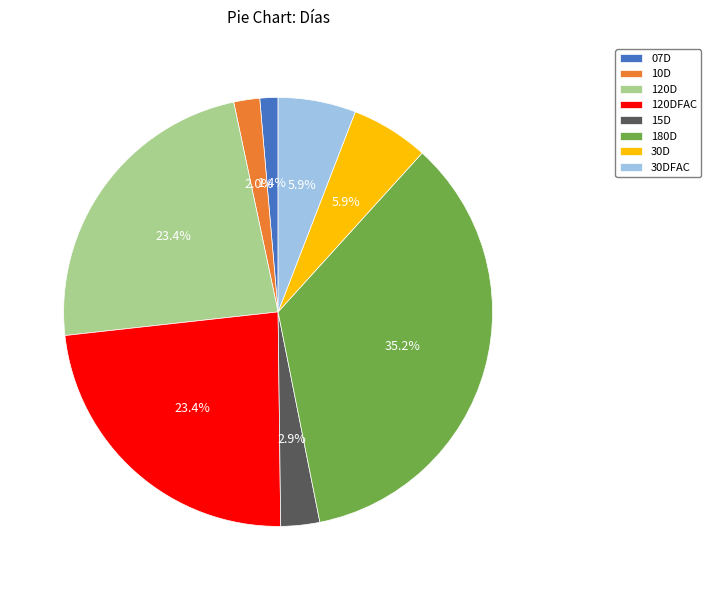

To the nearest percent, what is the combined percentage of 10D and 15D?

5%